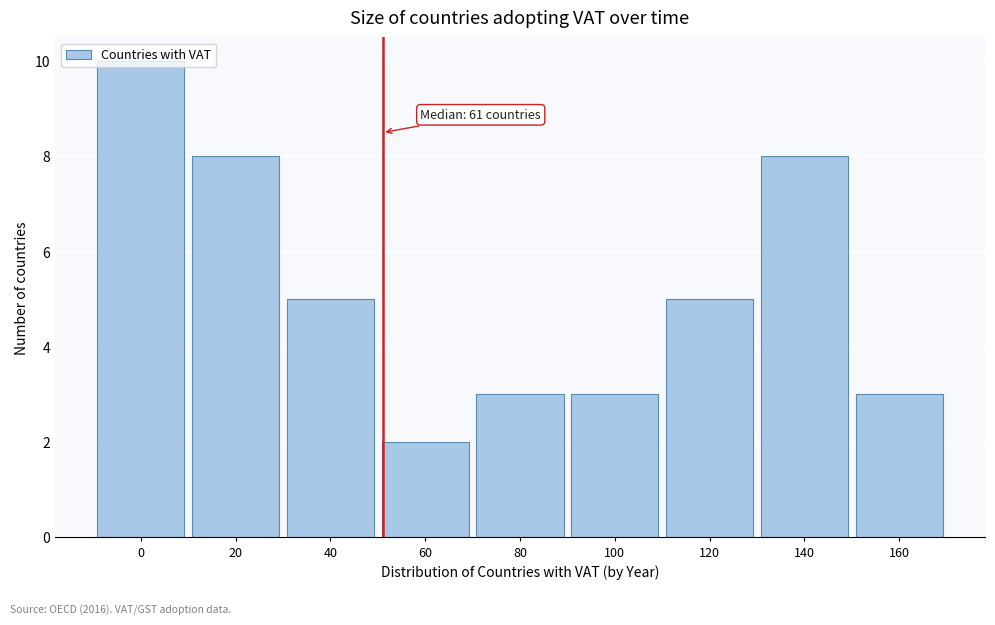

What is the sum of the values at 60 and 120?

7